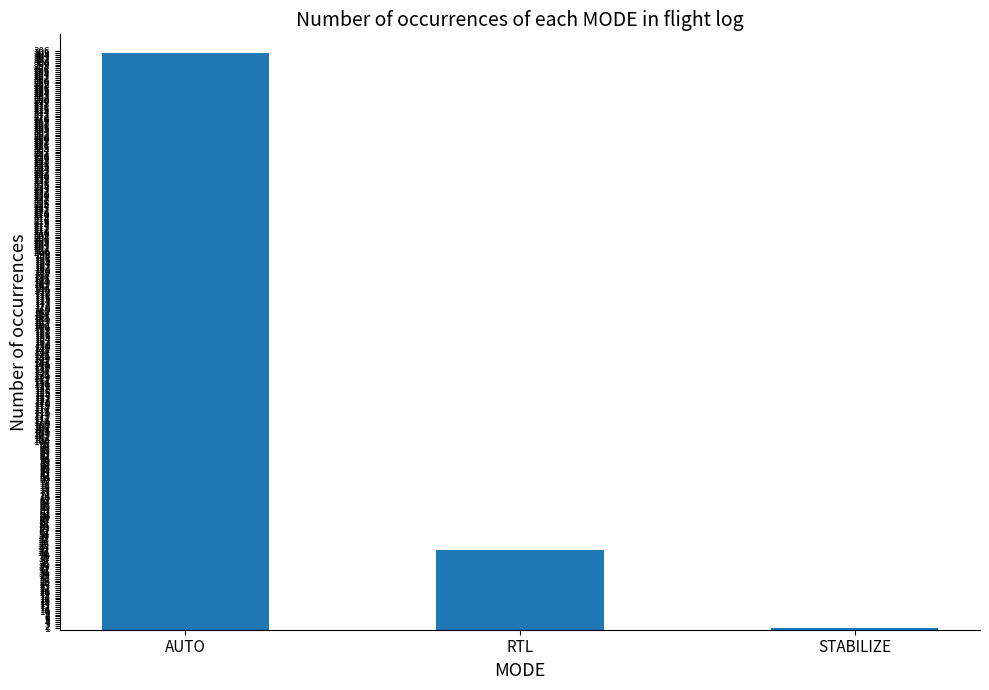

What is the label of the 1st bar from the right?

STABILIZE